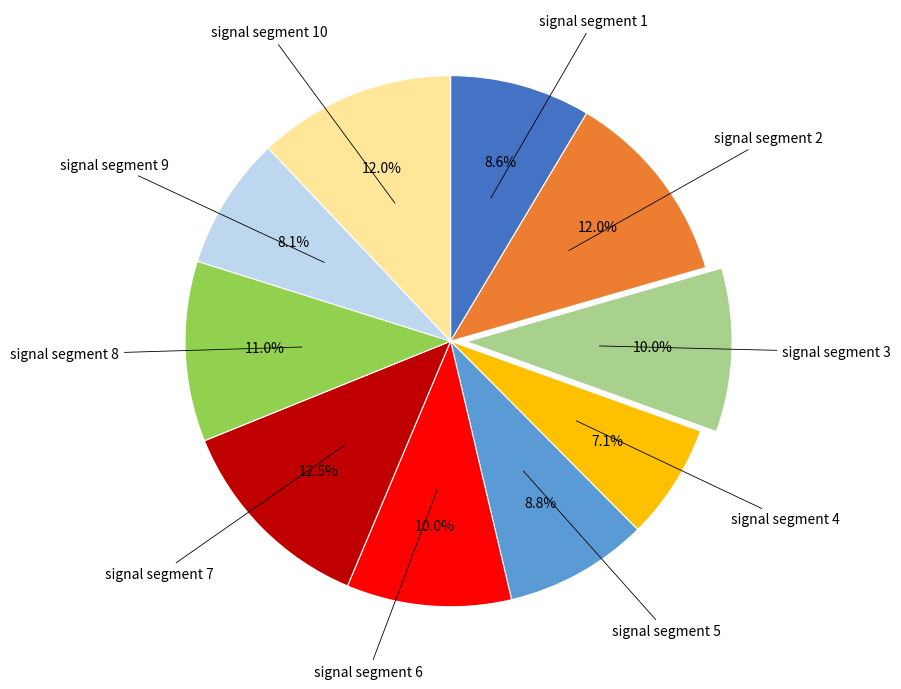

How many segments does this pie chart have?

10